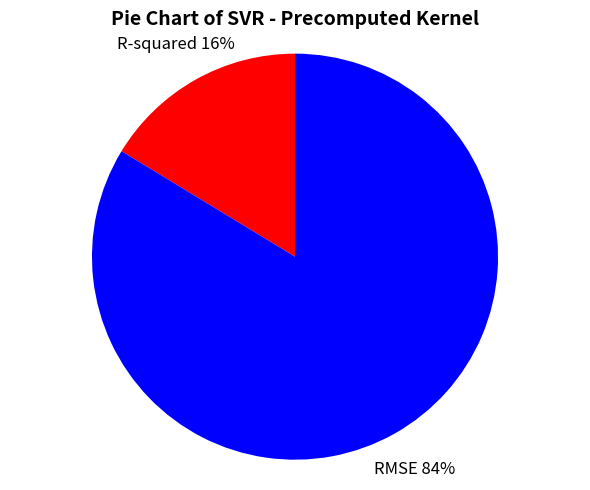

Does any single category account for the majority?

Yes